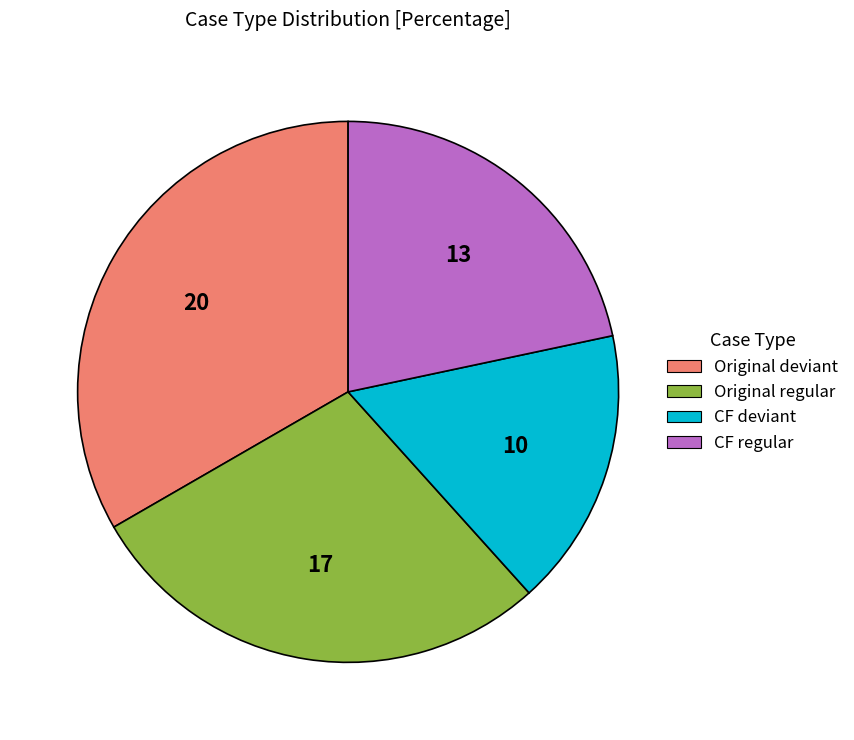

Is CF regular the majority of the pie?

No